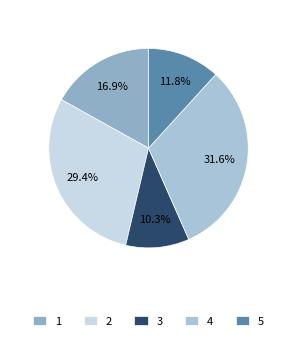

Which category has the smallest portion of the pie?

3